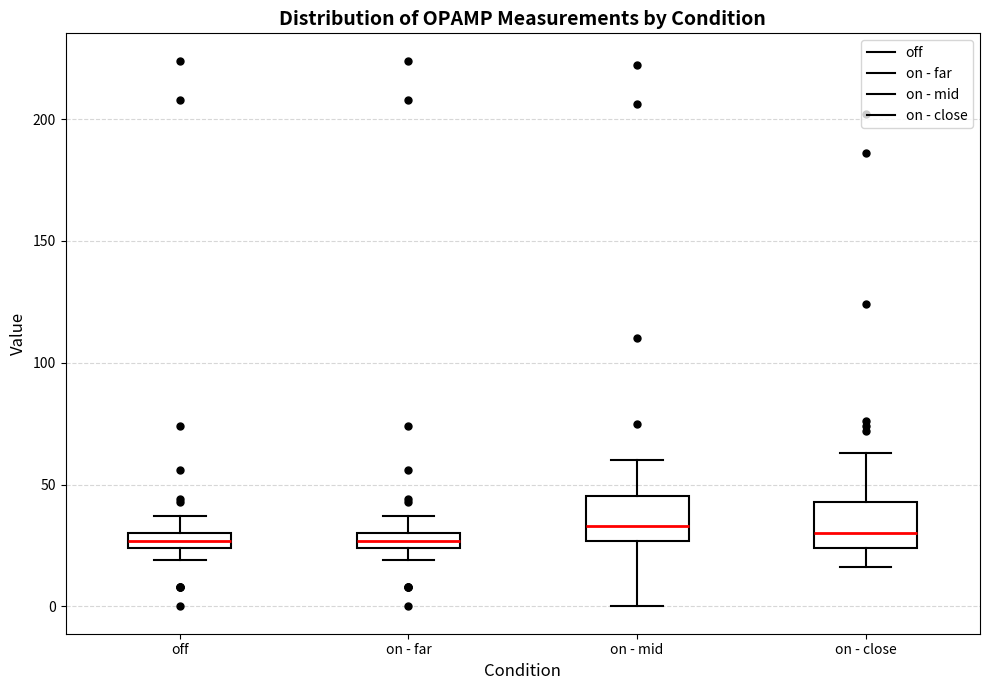

Where is the lower edge of the box for on - far on the y-axis? The values are not printed on the chart, so give them approximately, as read against the axis.

25